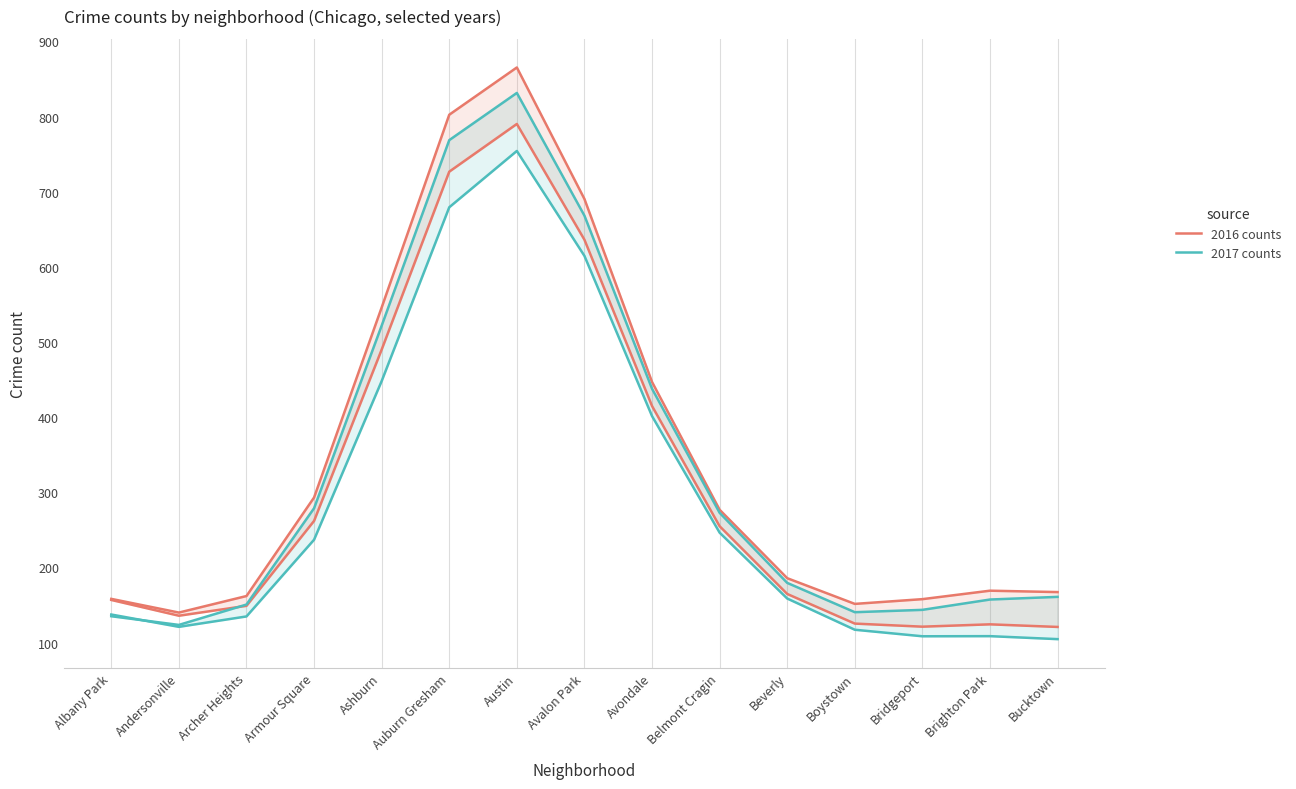

Is the value of 2017 counts at Andersonville greater than the value of 2016 counts at Boystown?

No